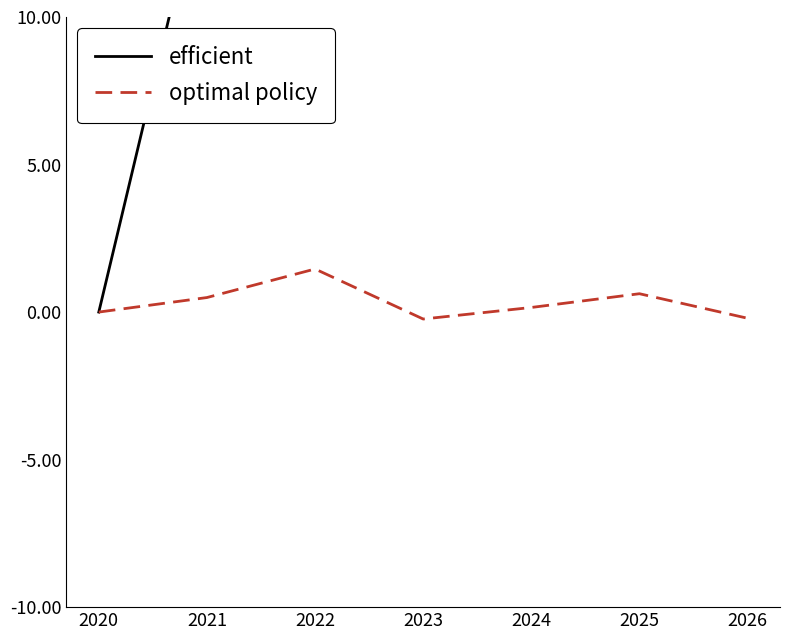

Rank the series by their average value, from highest to lowest.

efficient, optimal policy